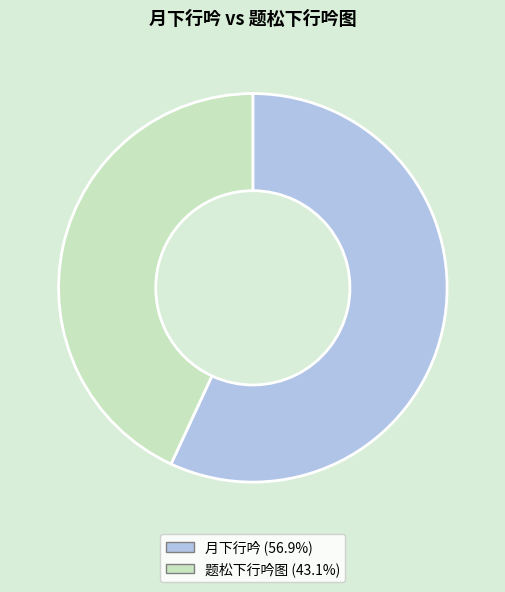

What is the majority slice?

月下行吟